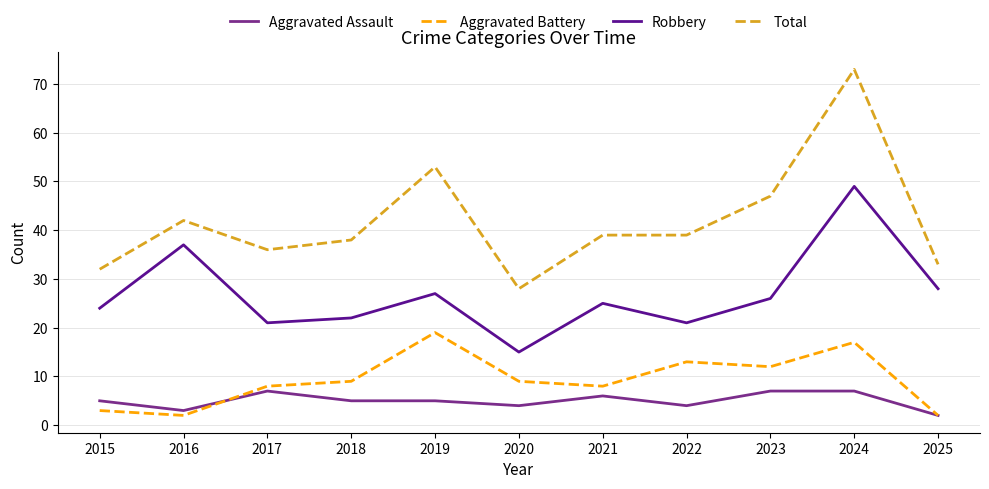

True or false: Aggravated Assault and Aggravated Battery intersect in this chart.

True